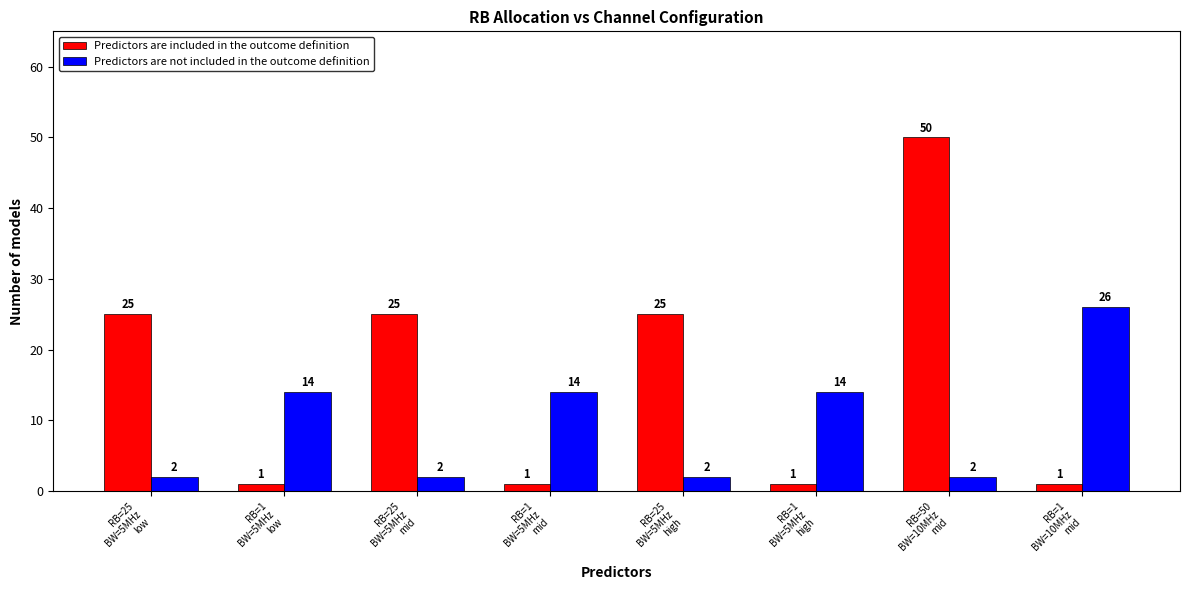

What is the approximate value of Predictors are not included in the outcome definition at RB=25
BW=5MHz
mid?

2